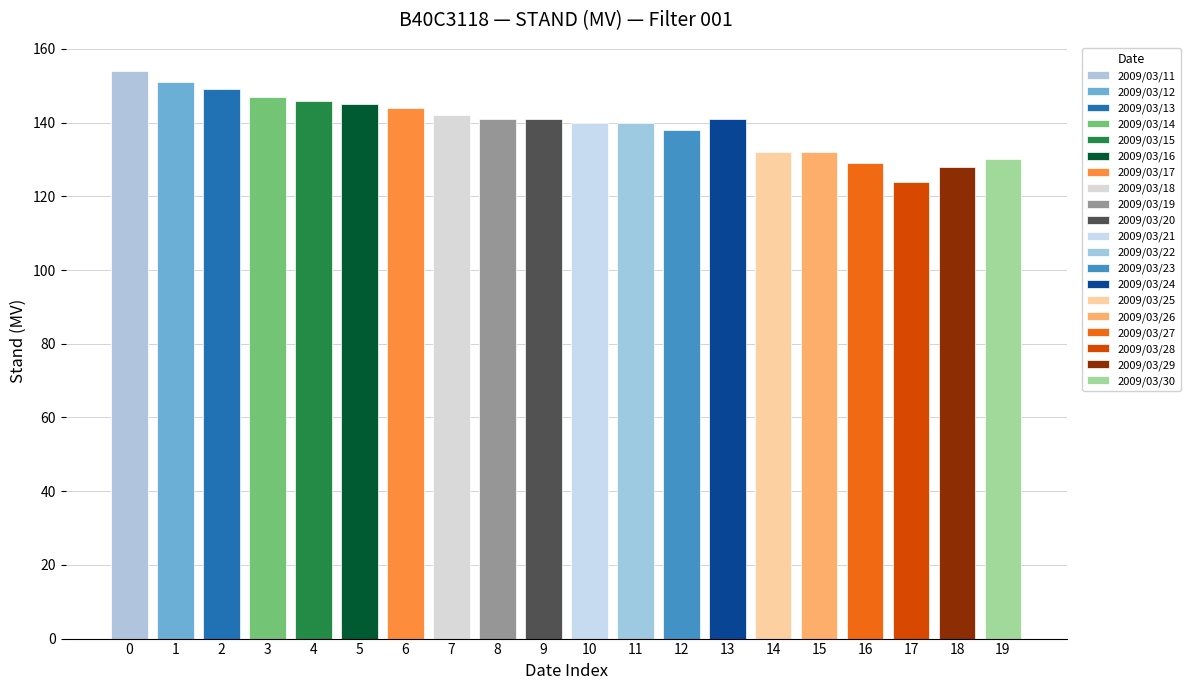

At which label does the data first exceed 141?

2009/03/11